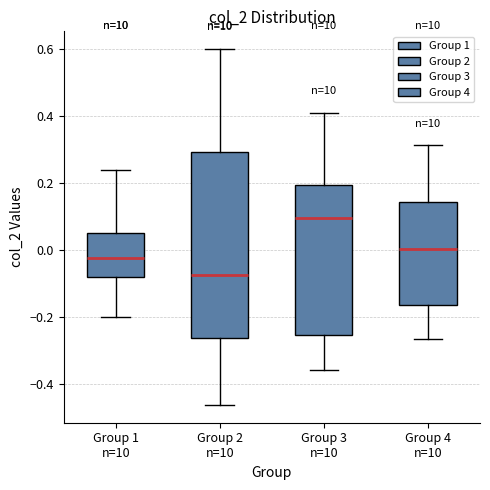

Which box's median line is the highest?

Group 3 n=10